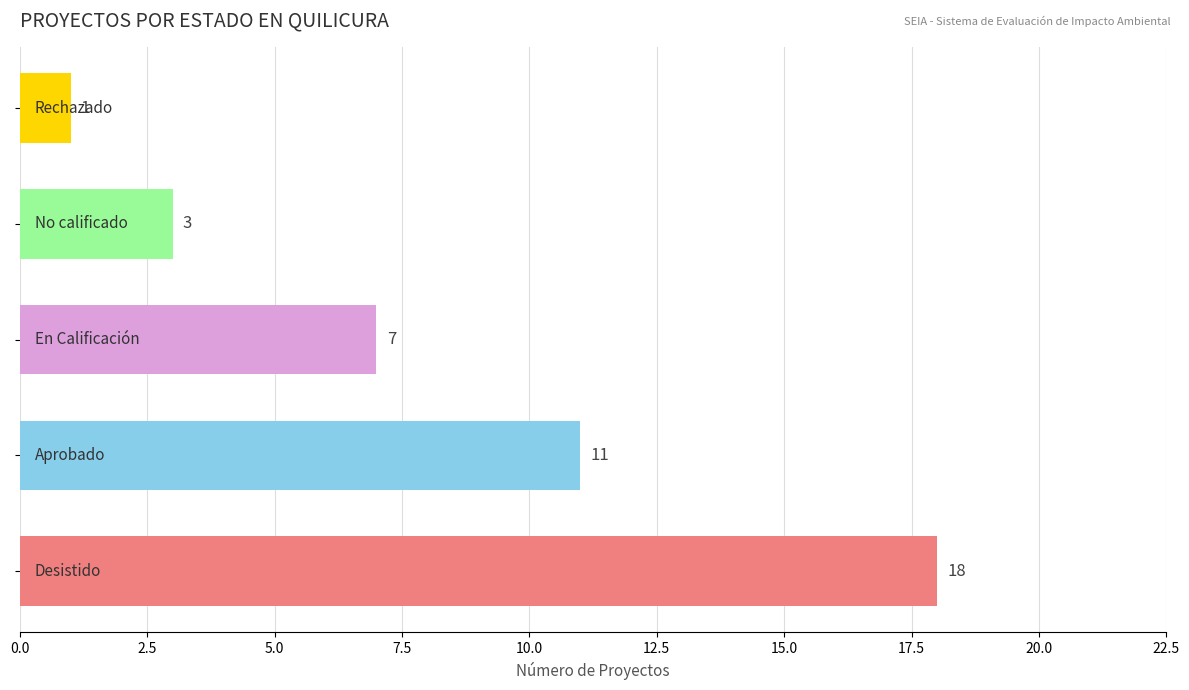

What is the maximum value shown in the chart?

18